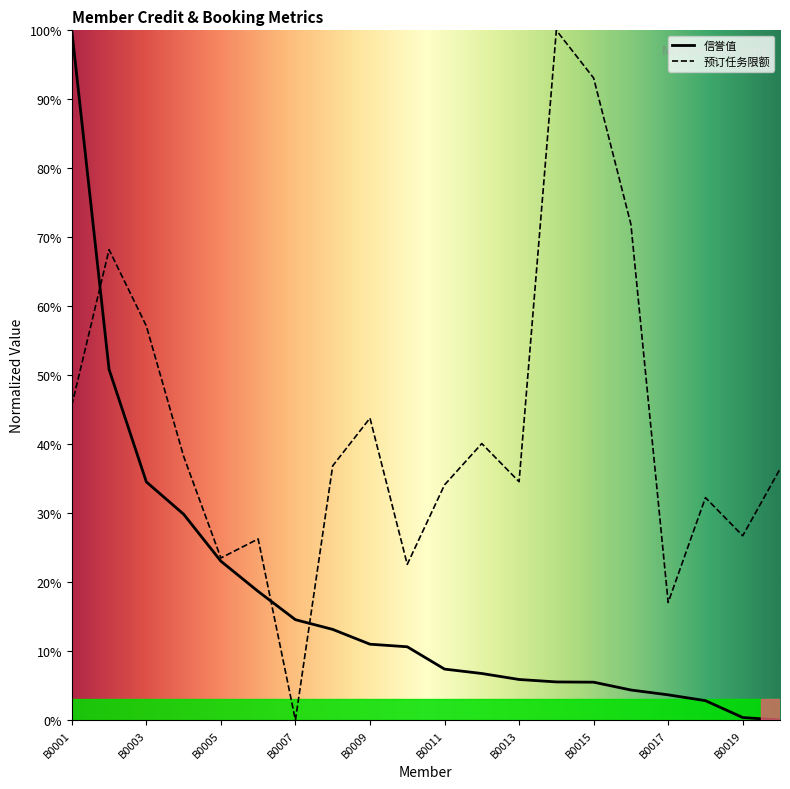

Which has a higher value, B0018 or B0016?

B0016